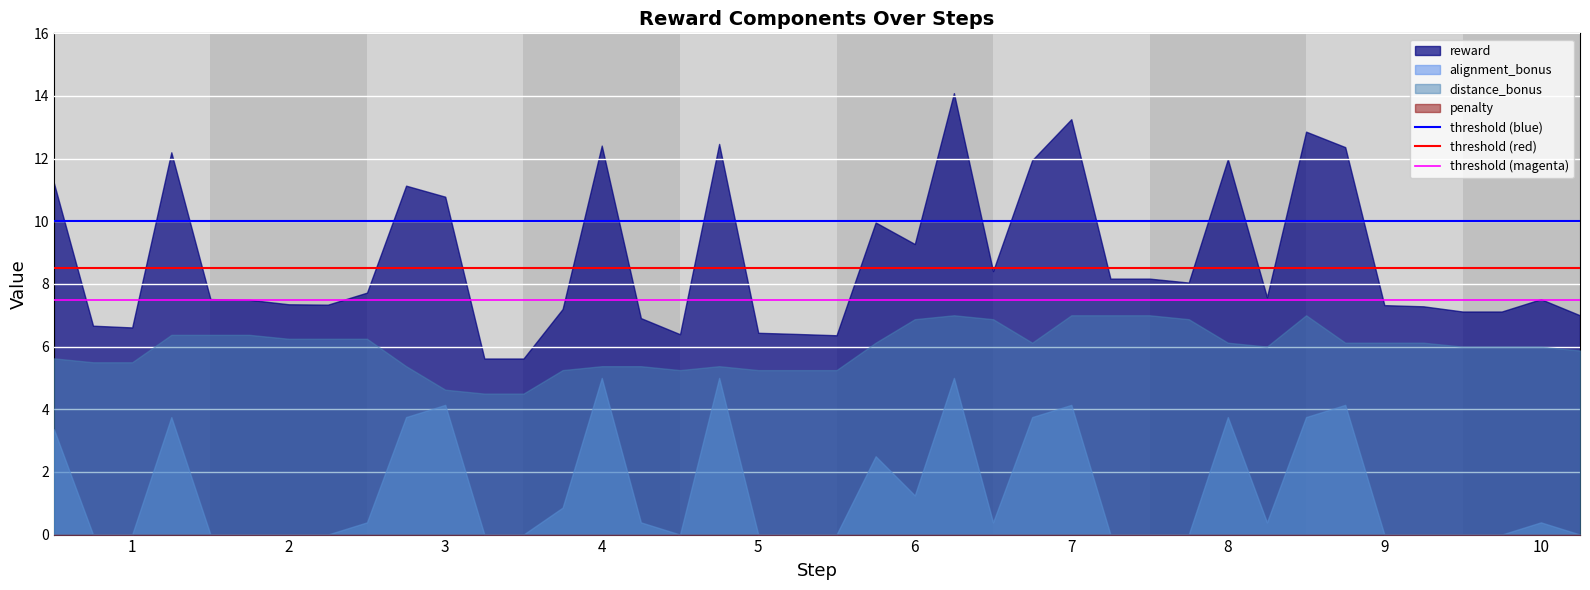

What is the maximum value for distance_bonus?

7.0